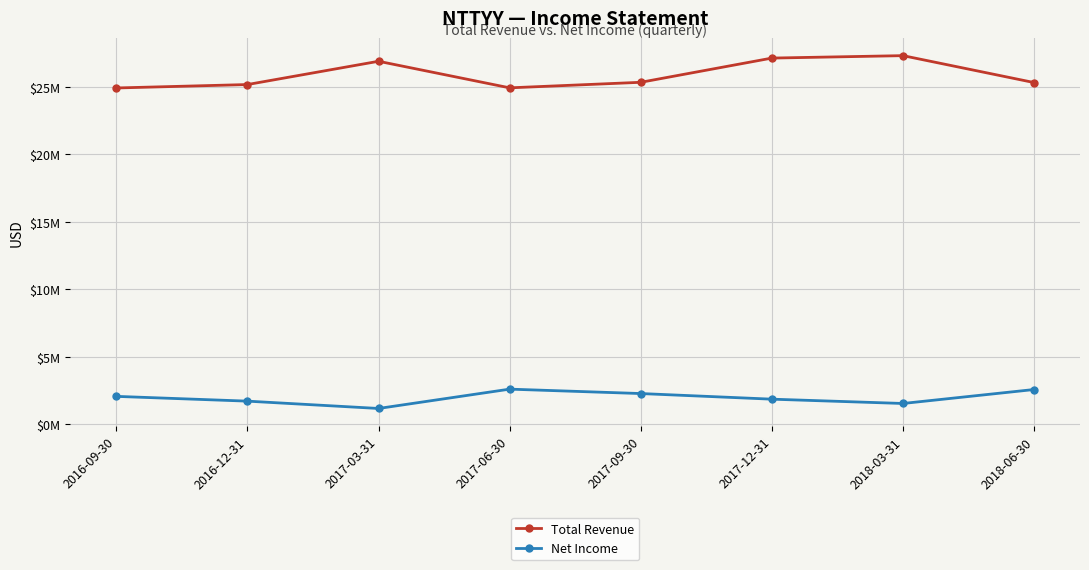

What is the approximate value of Total Revenue at 2018-06-30, to the nearest 10?

25303700